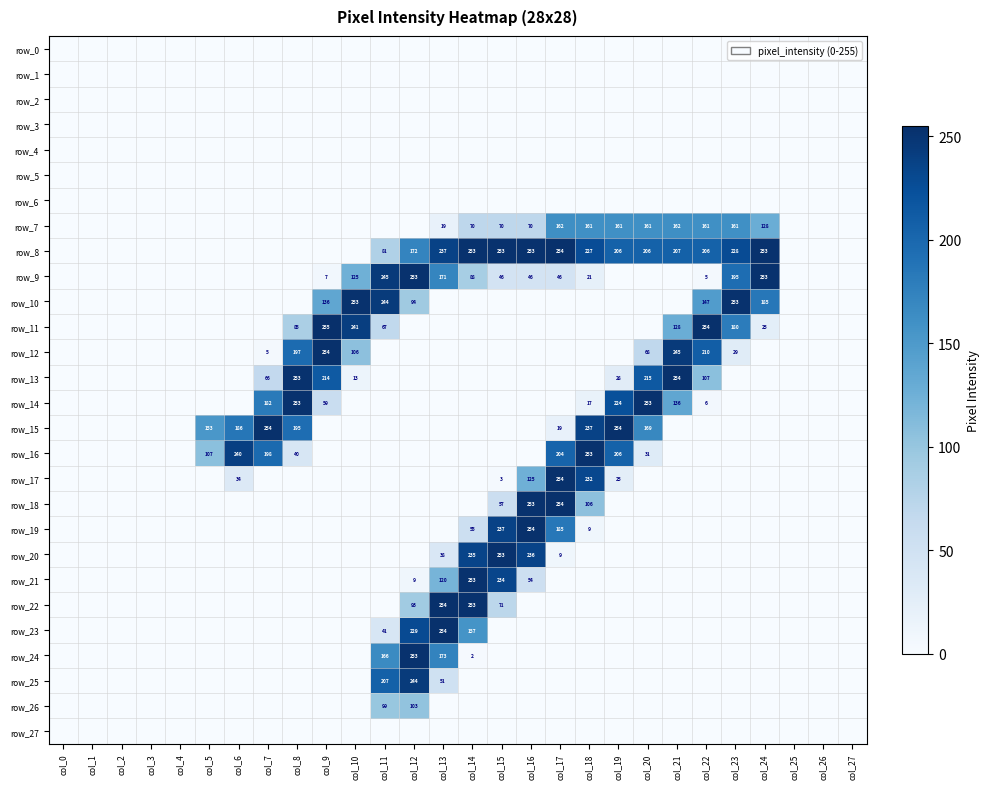

At which label is row_17 closest to 127?

col_16